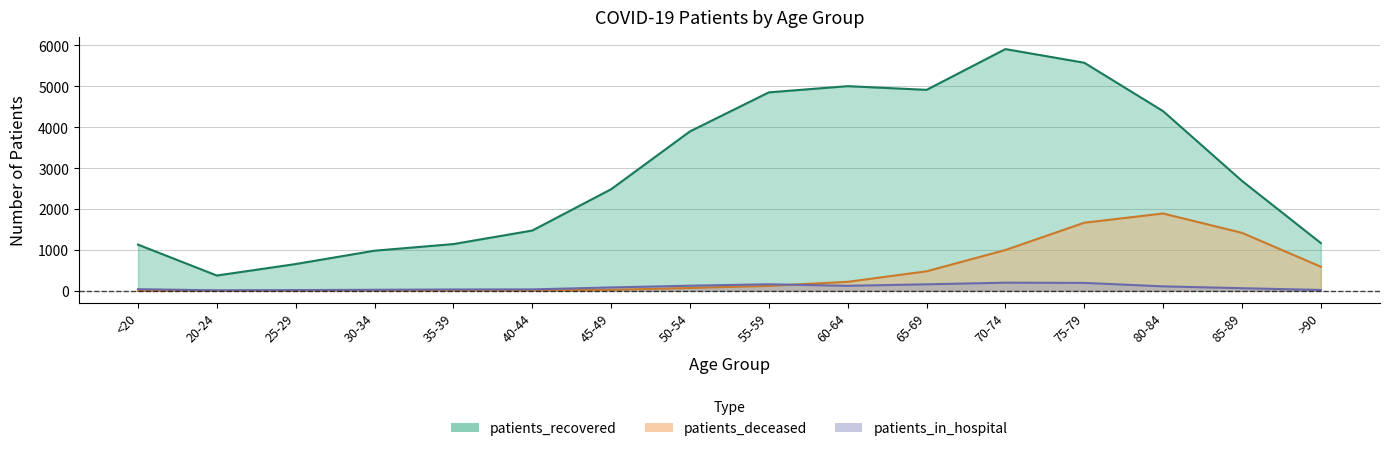

True or false: patients_deceased and patients_recovered cross at least once.

False